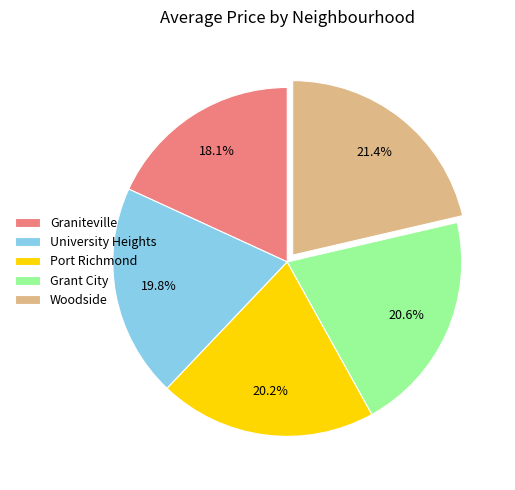

Which slice is the largest?

Woodside